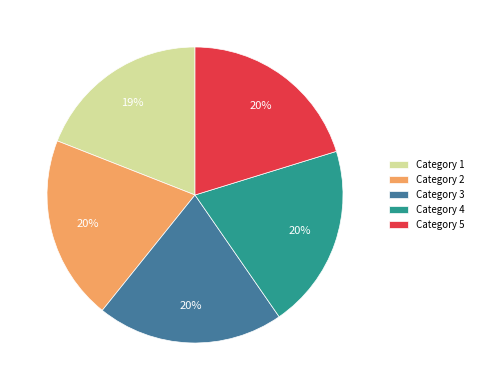

To the nearest percent, what percentage of the pie is Category 3?

20%